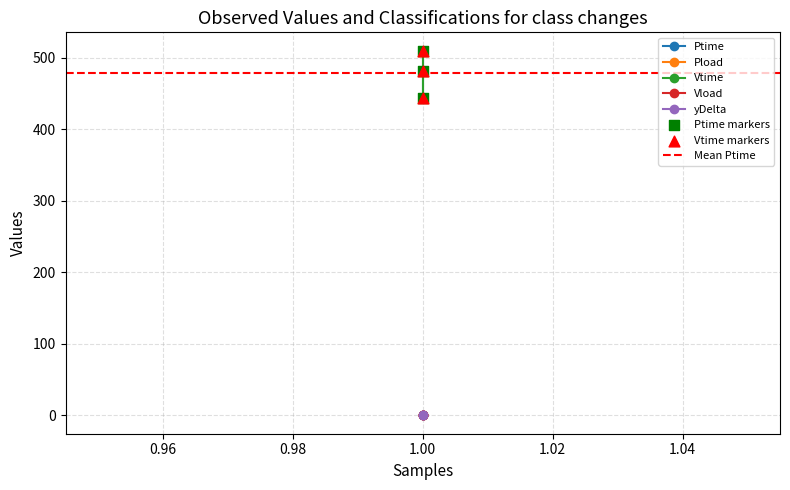

What are all the series names shown in the legend?

Ptime, Pload, Vtime, Vload, yDelta